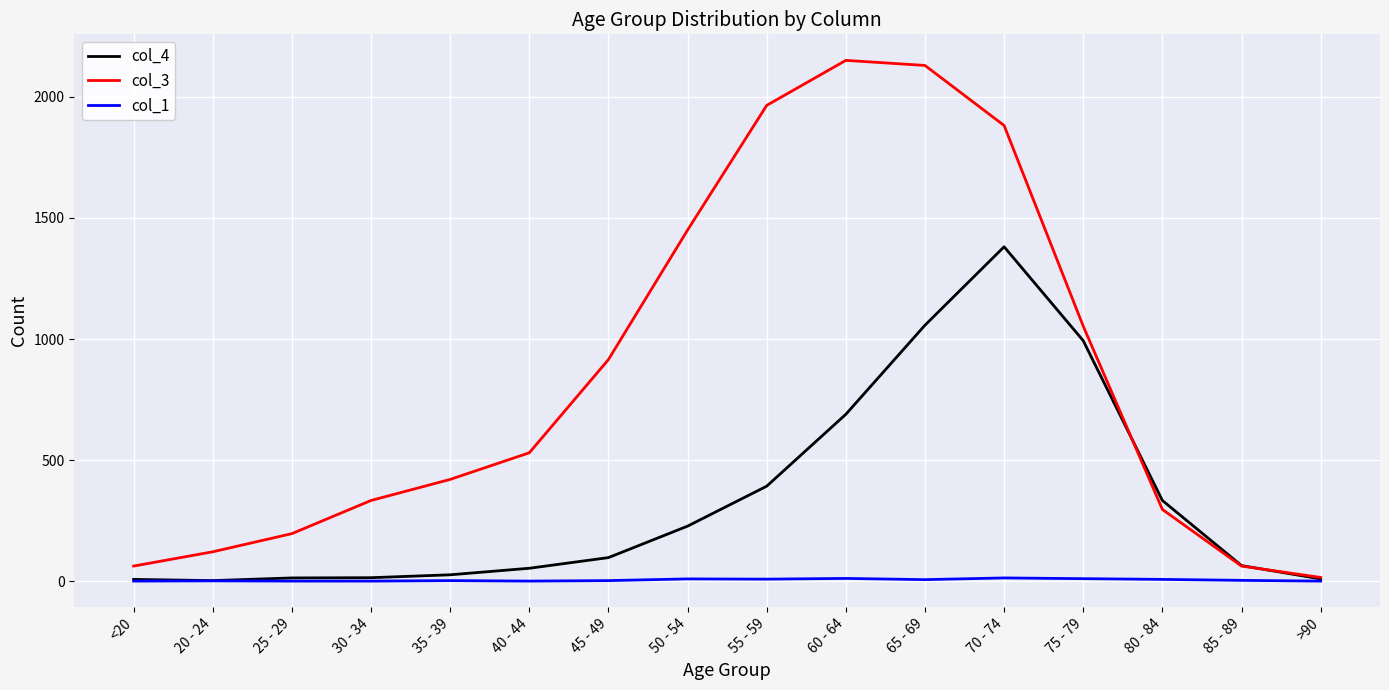

List the series in order of their overall mean, highest first.

col_3, col_4, col_1